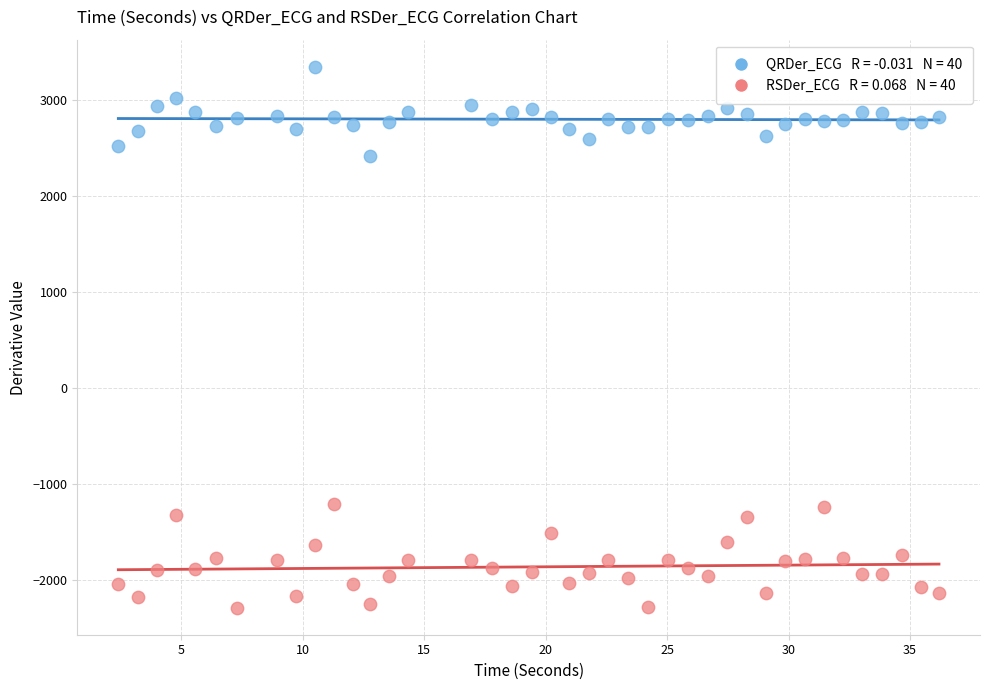

Across all data points, what is the range of Y values (max minus min)?

5630.7